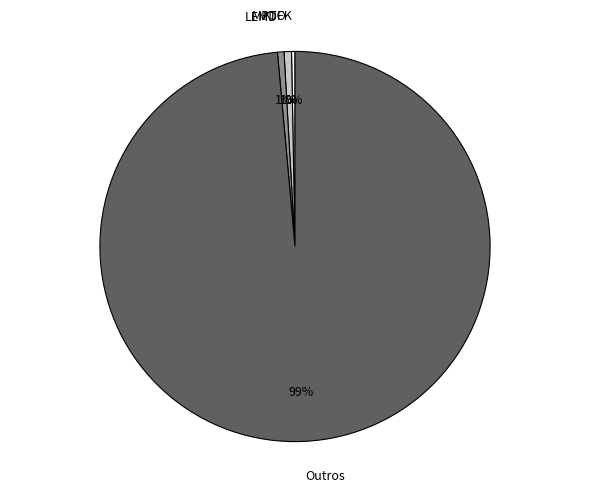

To the nearest percent, what is the combined percentage of KJFK and LEMD?

1%